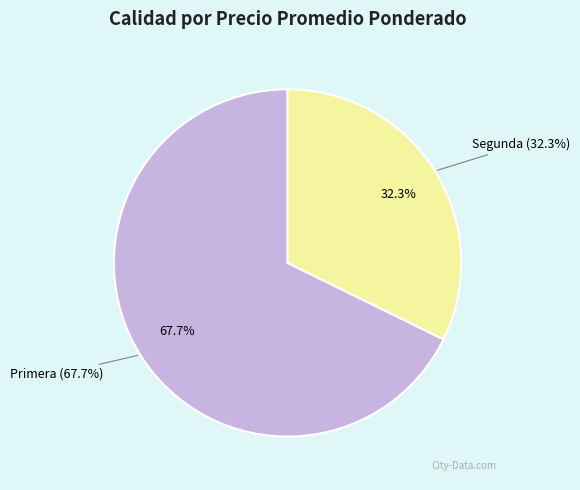

Does Segunda account for over 50% of the chart?

No